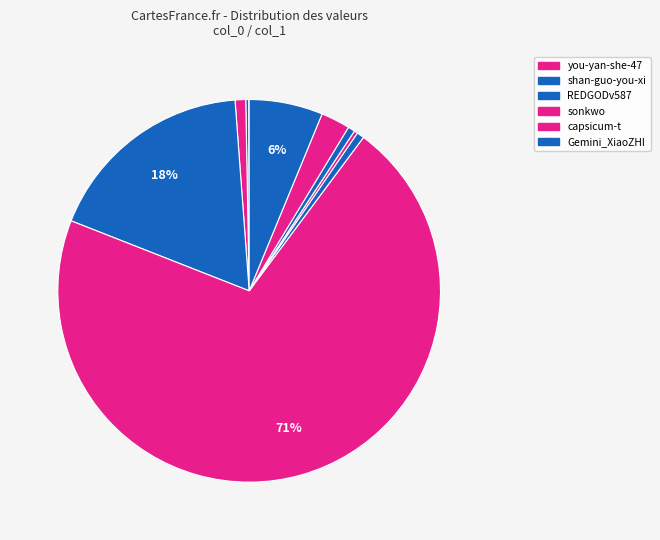

Which slice is the largest?

you-yan-she-47